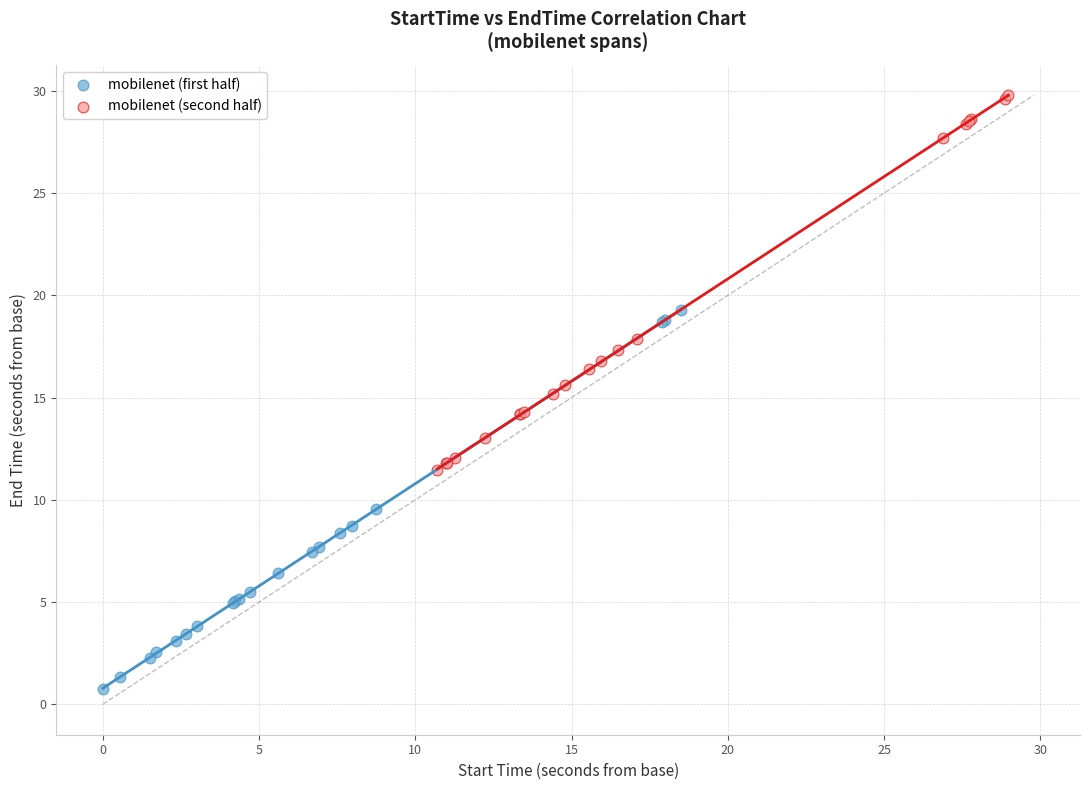

Which series contains the lowest Y value?

mobilenet (first half)